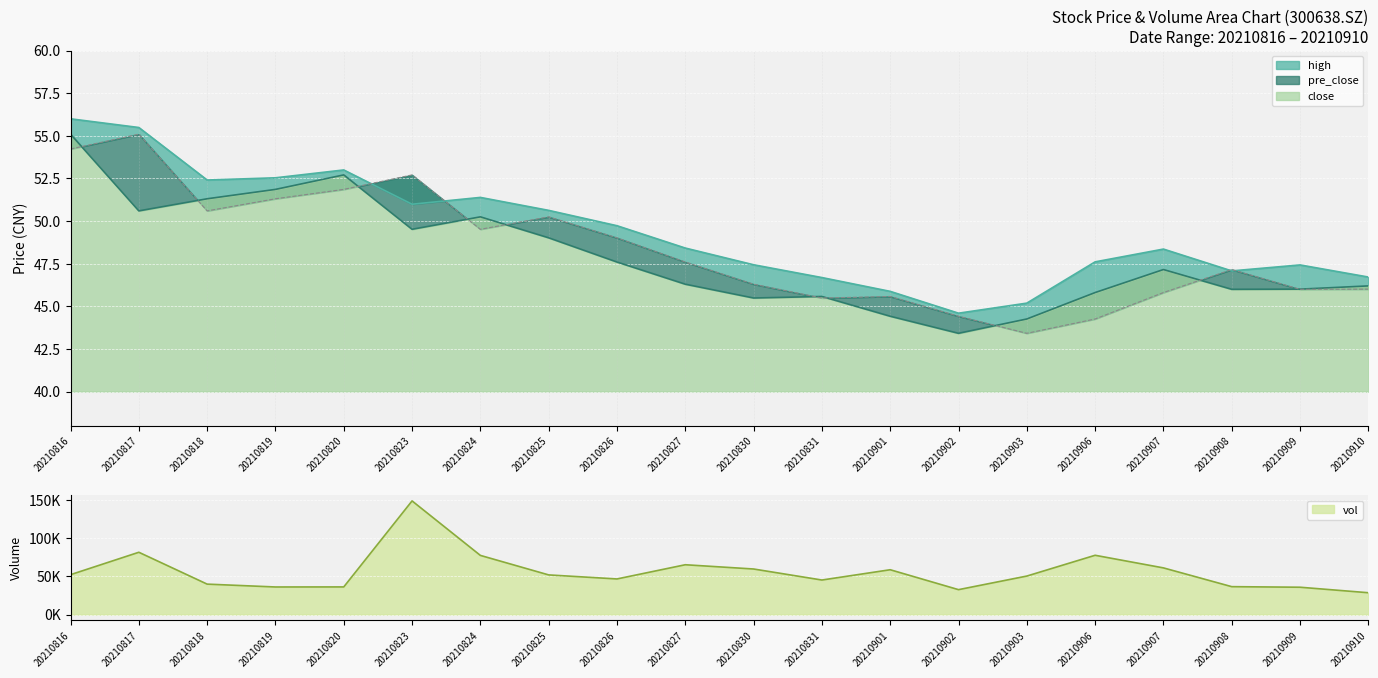

Read the high value at 20210818.

52.4